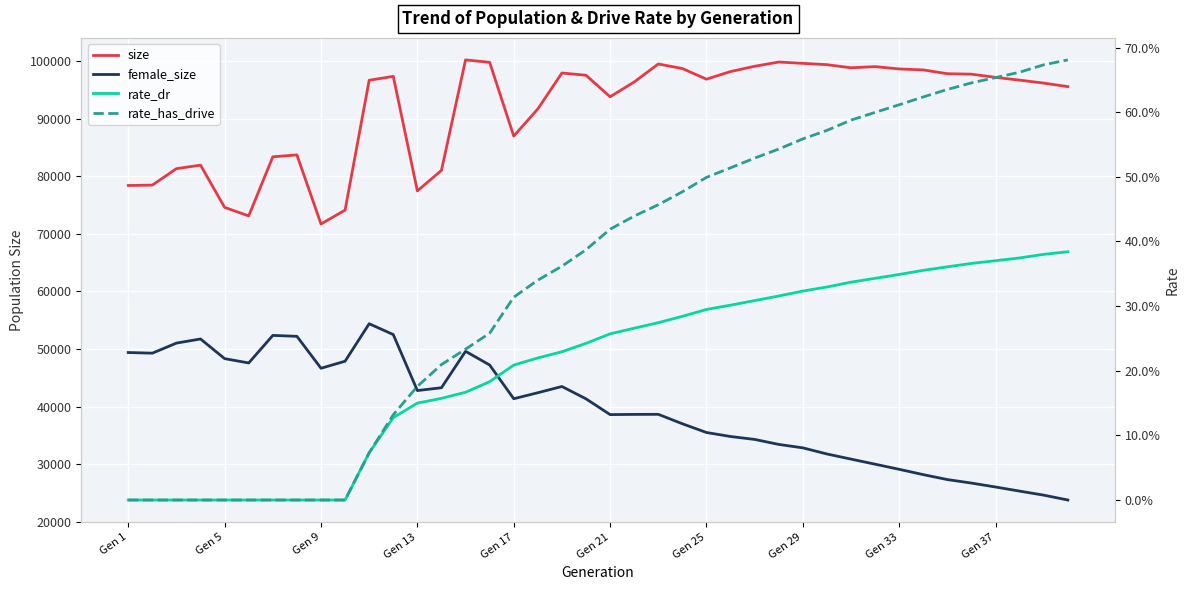

What is the average value of the female_size series?

39560.1